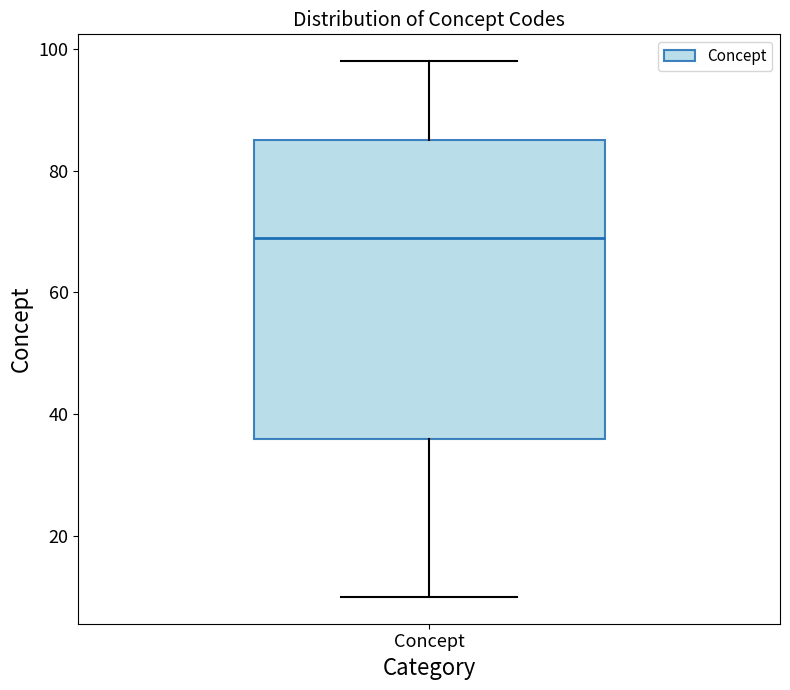

Where does the upper whisker of the box for Concept end on the y-axis? The values are not printed on the chart, so give them approximately, as read against the axis.

98